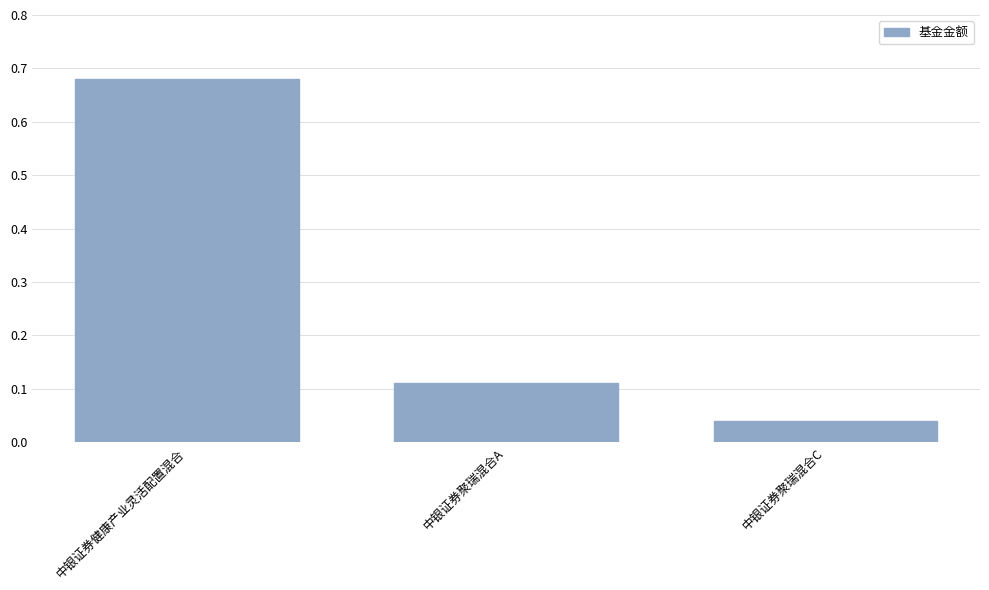

What is the label of the 3rd bar from the left?

中银证券聚瑞混合C